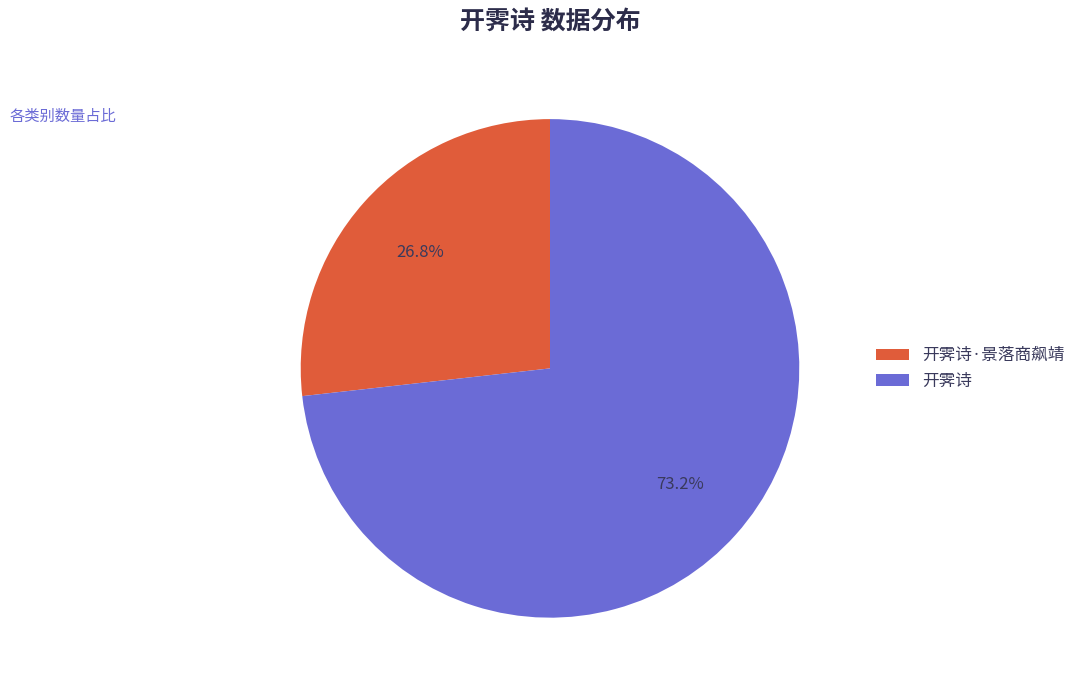

Combined, do 开霁诗·景落商飙靖 and 开霁诗 account for over 50%?

Yes